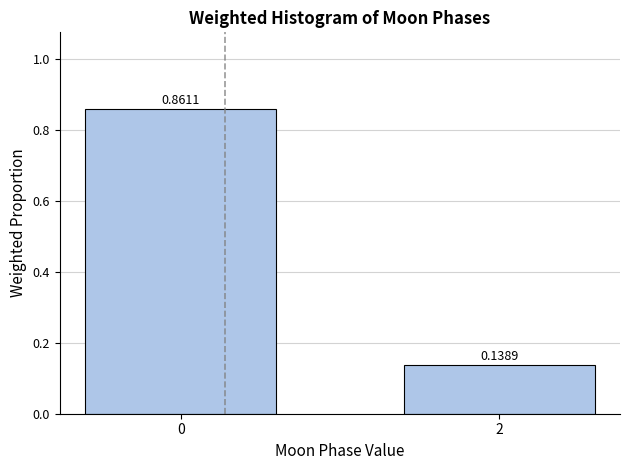

What is the difference between the maximum and minimum values?

0.7